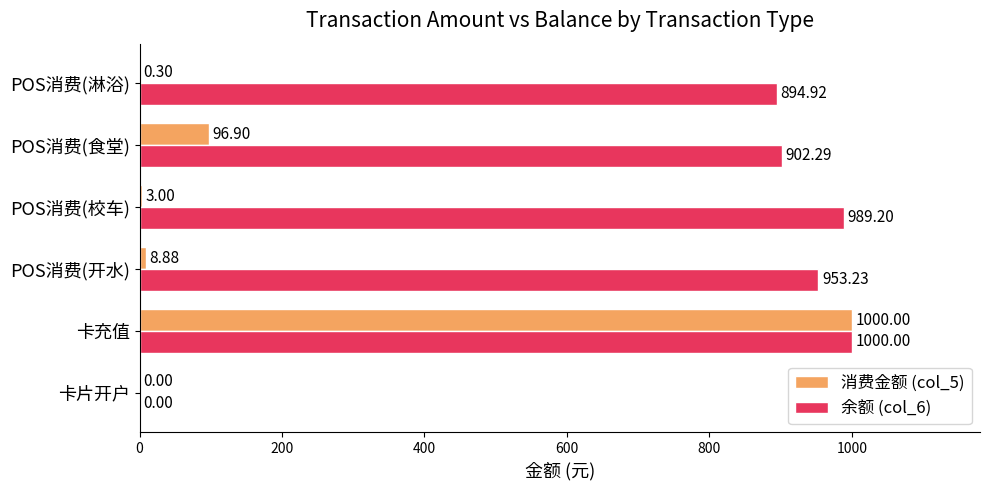

What is the sum of all 消费金额 (col_5) values?

1109.1